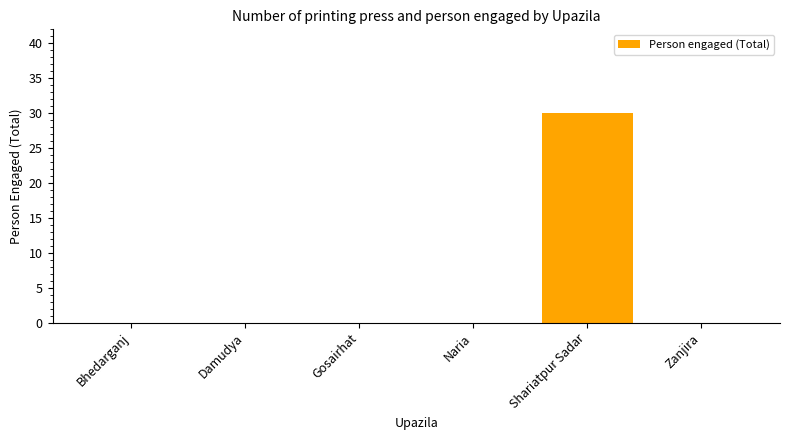

What is the sum of all values?

30